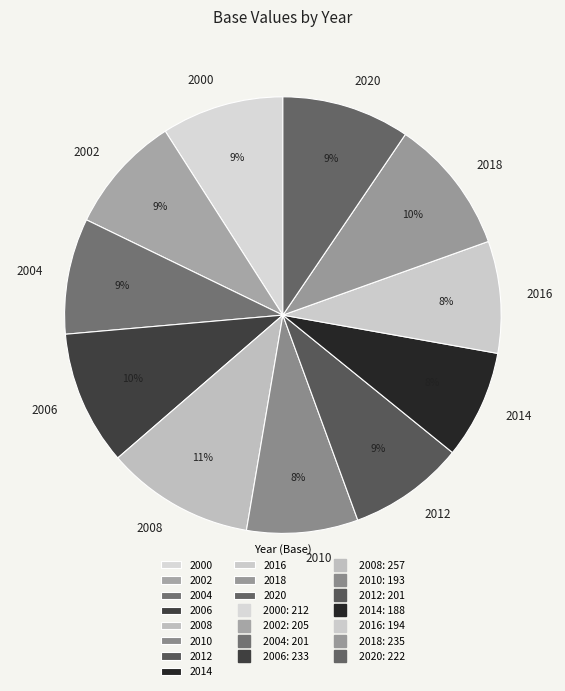

What is the ratio of the value at 2008 to the value at 2014?

1.4